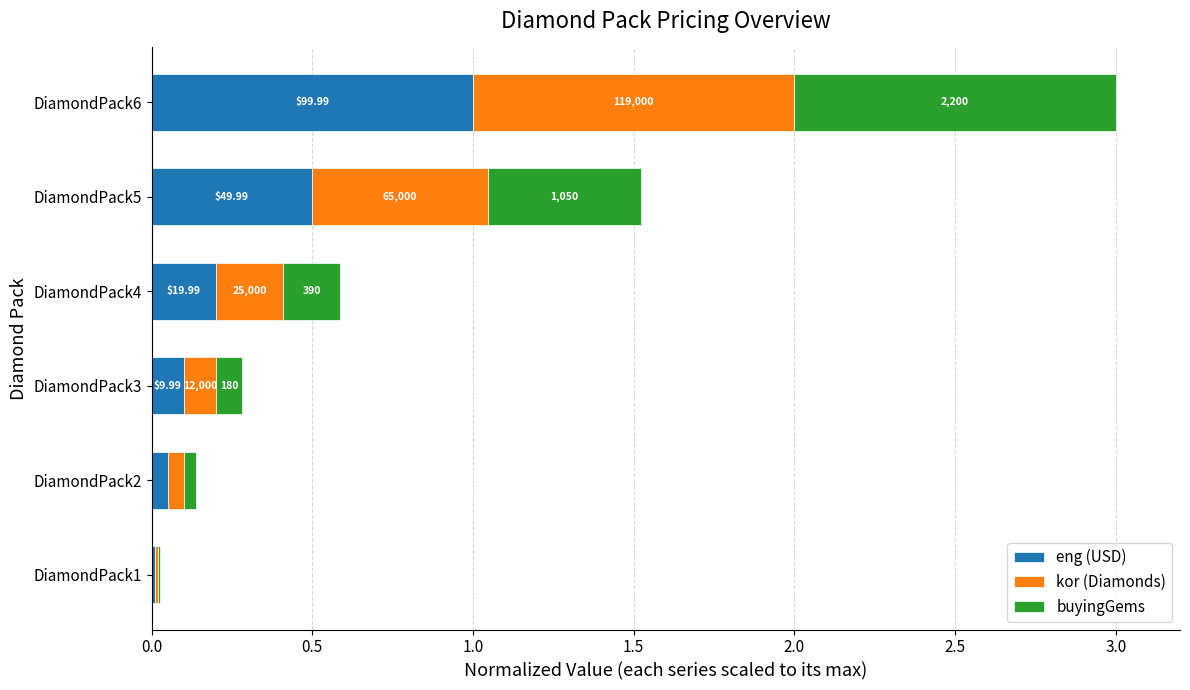

What are all the series names shown in the legend?

eng (USD), kor (Diamonds), buyingGems